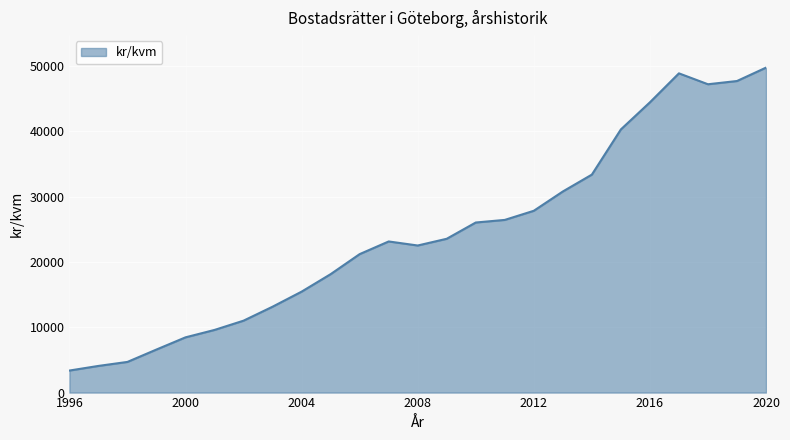

What is the maximum value shown in the chart?

49742